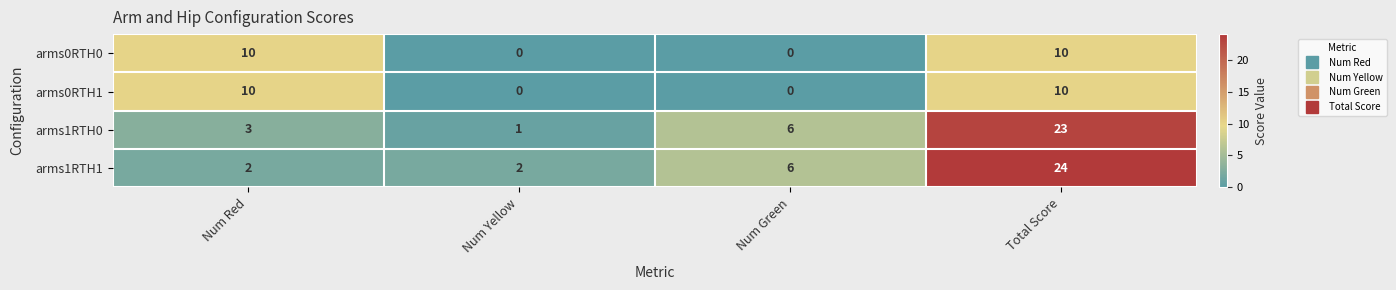

Reading left to right, extract all data points from this chart.

arms0RTH0: Num Red=10	Num Yellow=0	Num Green=0	Total Score=10
arms0RTH1: Num Red=10	Num Yellow=0	Num Green=0	Total Score=10
arms1RTH0: Num Red=3	Num Yellow=1	Num Green=6	Total Score=23
arms1RTH1: Num Red=2	Num Yellow=2	Num Green=6	Total Score=24